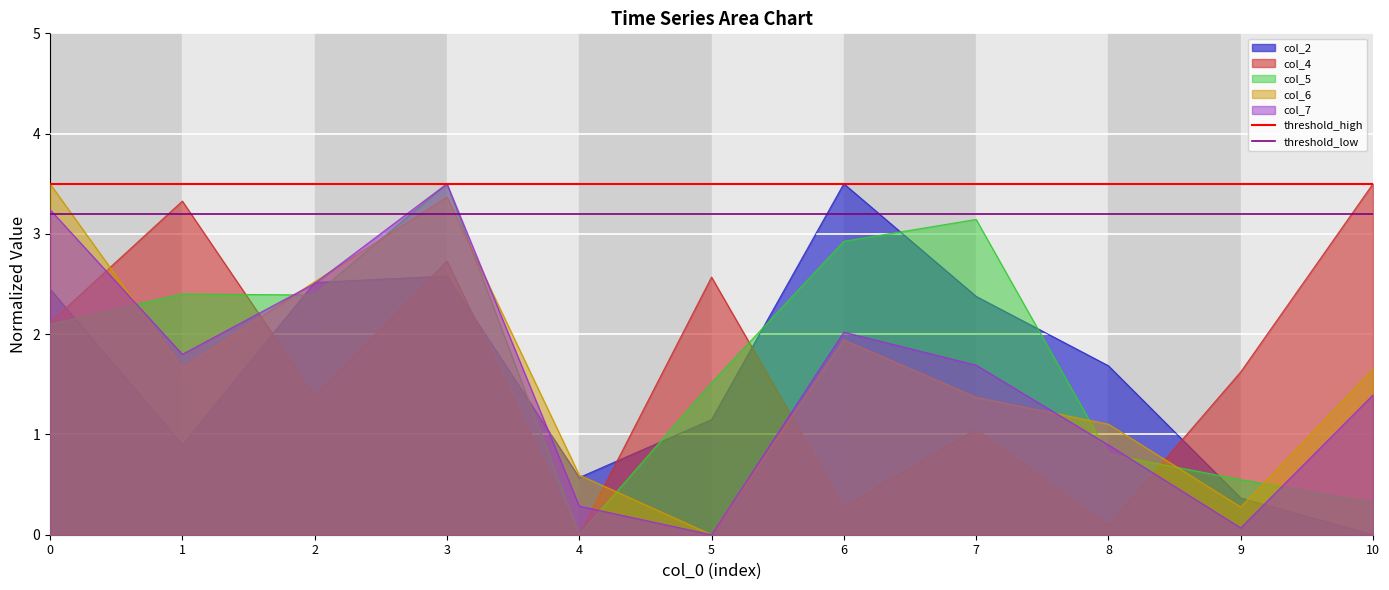

What is the sum of the threshold_low values at 1 and 0?

6.4